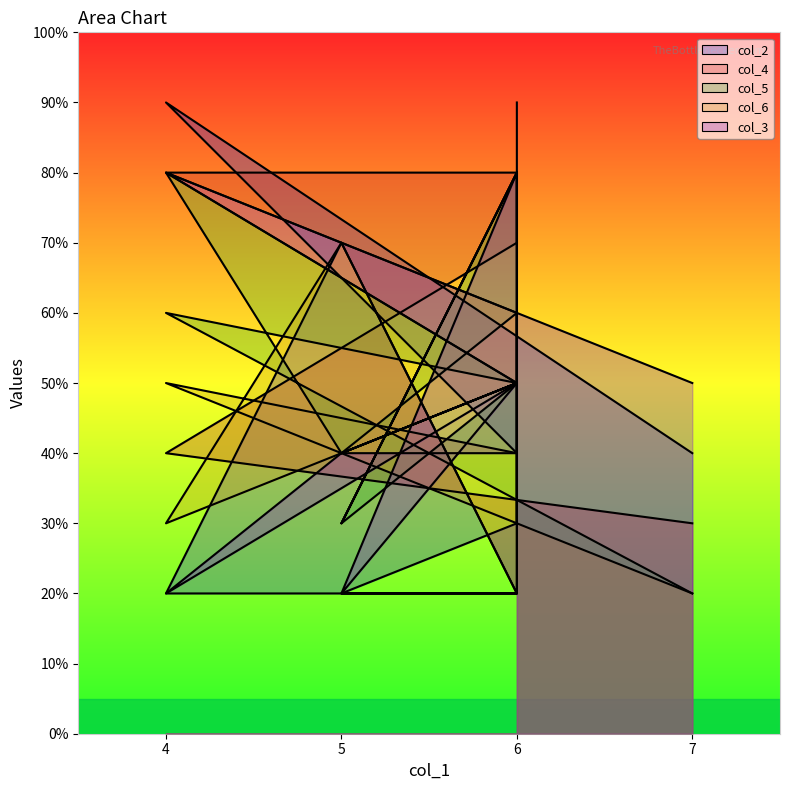

Count the col_3 values in the range 4 to 8.

7